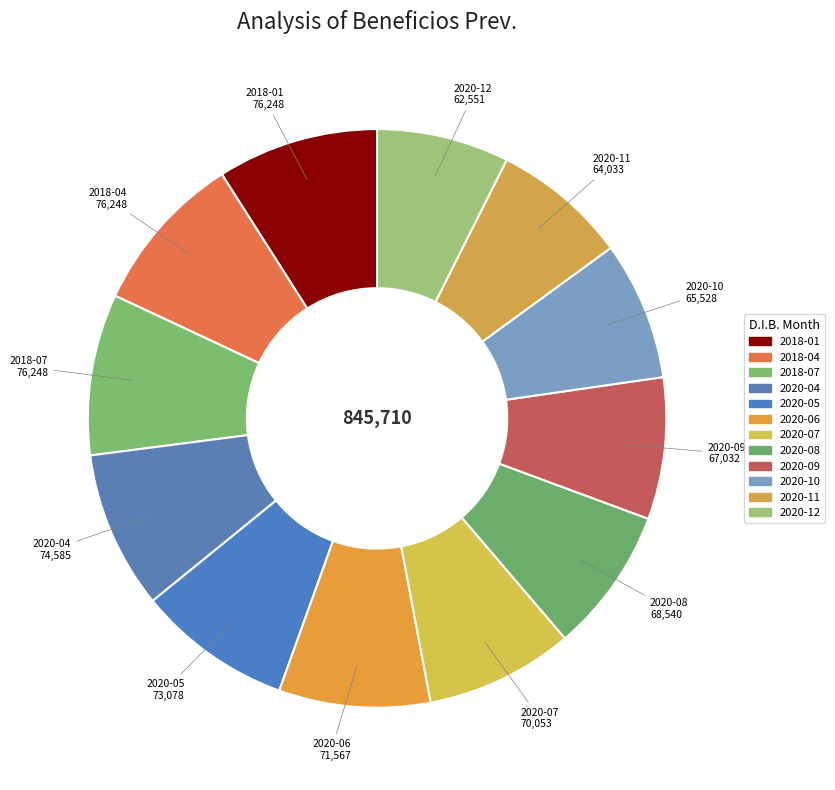

Count the number of slices in the pie.

12